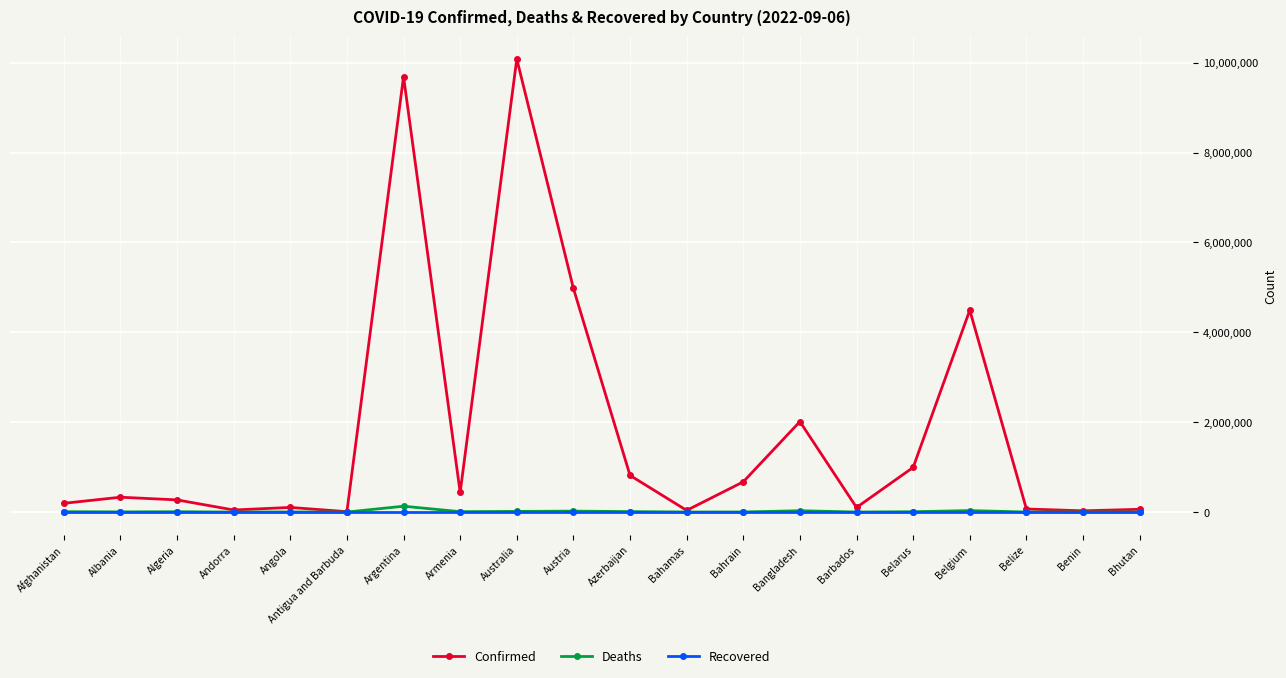

What are all the series names shown in the legend?

Confirmed, Deaths, Recovered